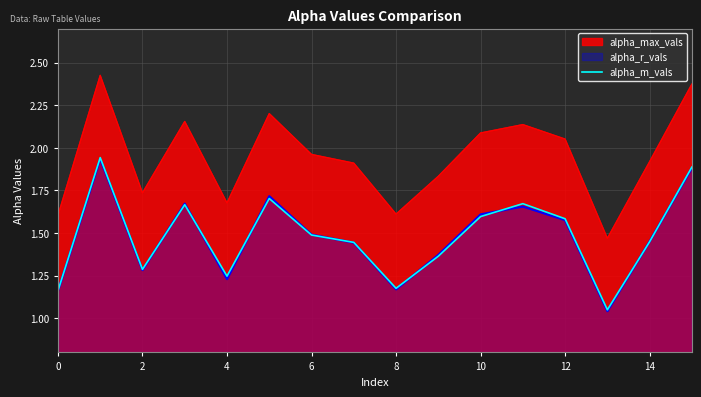

Which series has the largest total across all categories?

alpha_max_vals